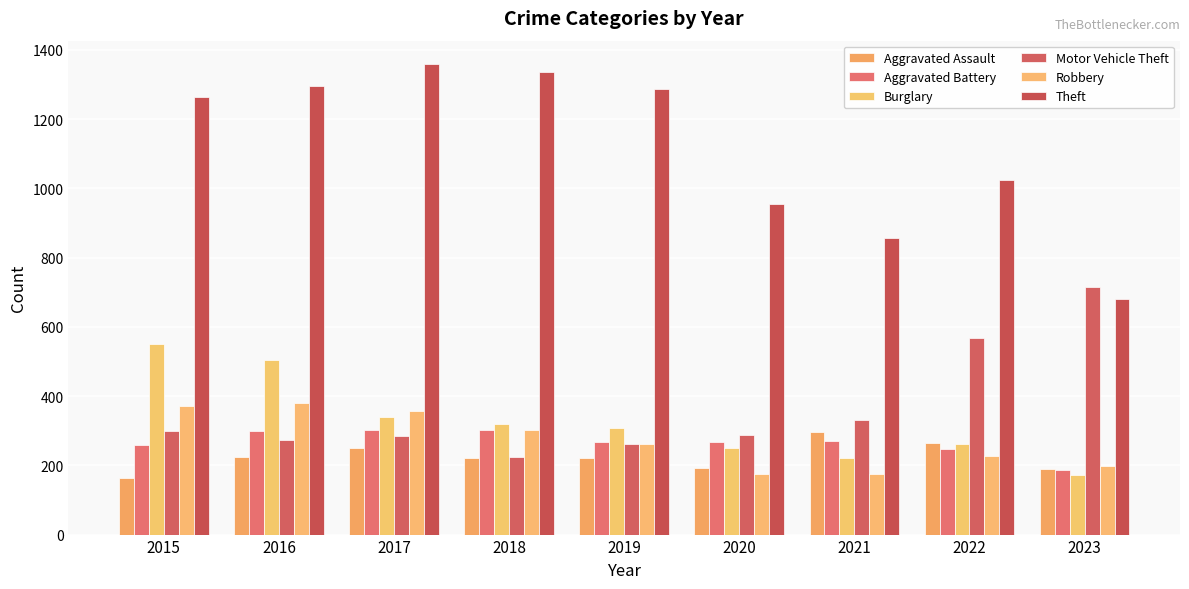

Reading left to right, transcribe all the data shown in this chart.

Aggravated Assault: 2015=164	2016=225	2017=251	2018=220	2019=220	2020=192	2021=295	2022=264	2023=189
Aggravated Battery: 2015=259	2016=298	2017=303	2018=302	2019=267	2020=268	2021=270	2022=248	2023=186
Burglary: 2015=552	2016=505	2017=339	2018=319	2019=308	2020=250	2021=220	2022=261	2023=171
Motor Vehicle Theft: 2015=299	2016=272	2017=285	2018=225	2019=262	2020=287	2021=332	2022=567	2023=714
Robbery: 2015=372	2016=381	2017=356	2018=302	2019=263	2020=174	2021=175	2022=226	2023=197
Theft: 2015=1263	2016=1297	2017=1359	2018=1337	2019=1288	2020=954	2021=856	2022=1023	2023=681